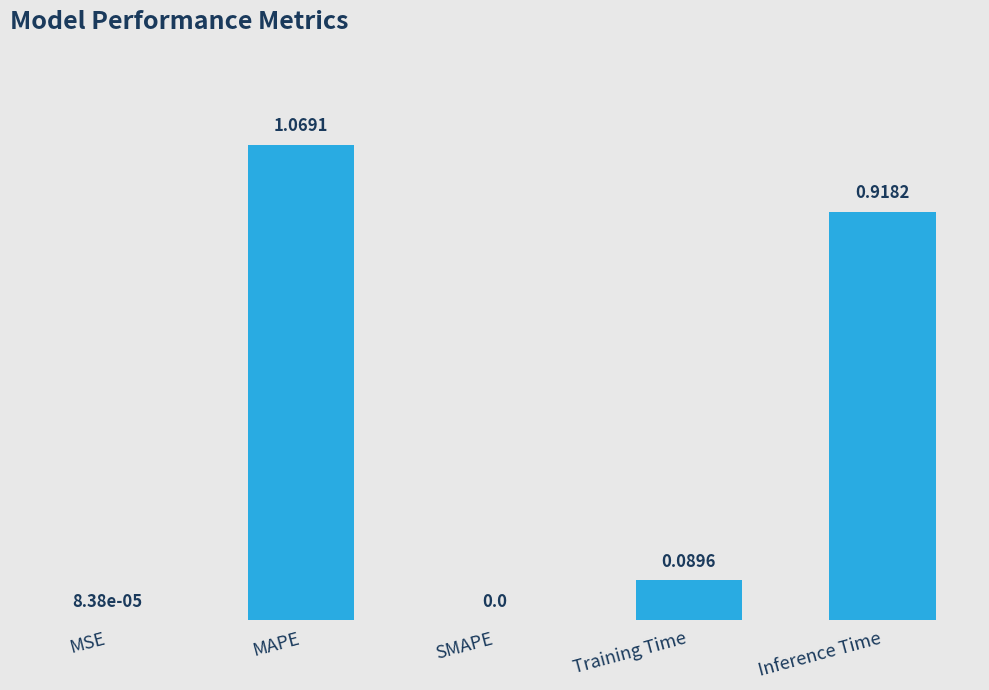

Where is the data nearest to the value 0?

SMAPE